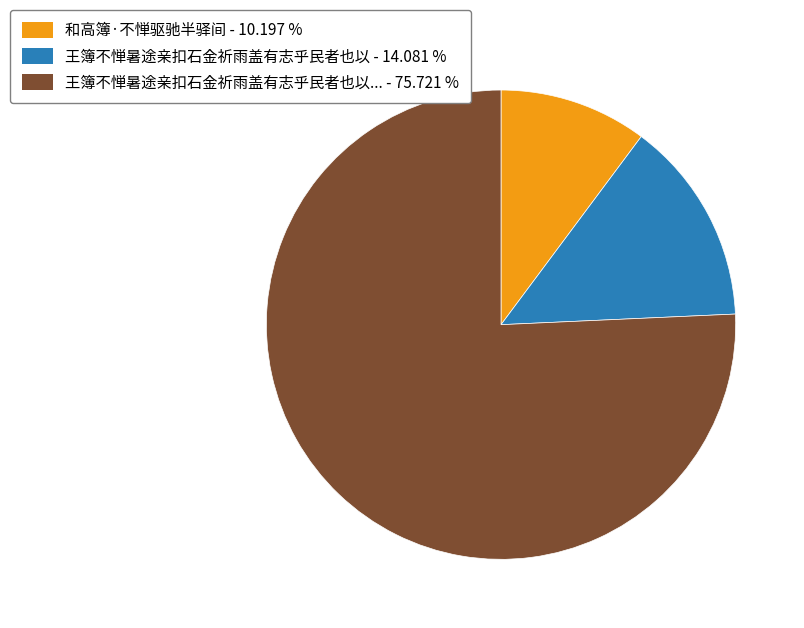

How many segments does this pie chart have?

3